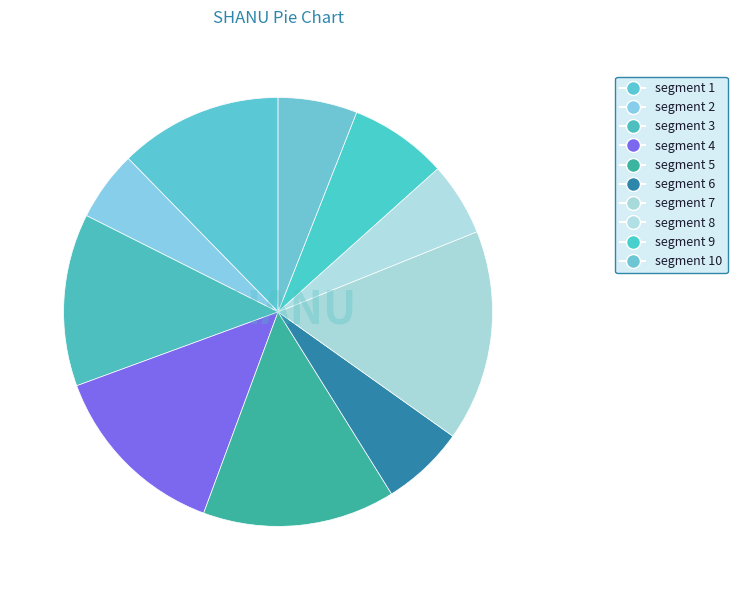

Count the number of slices in the pie.

10